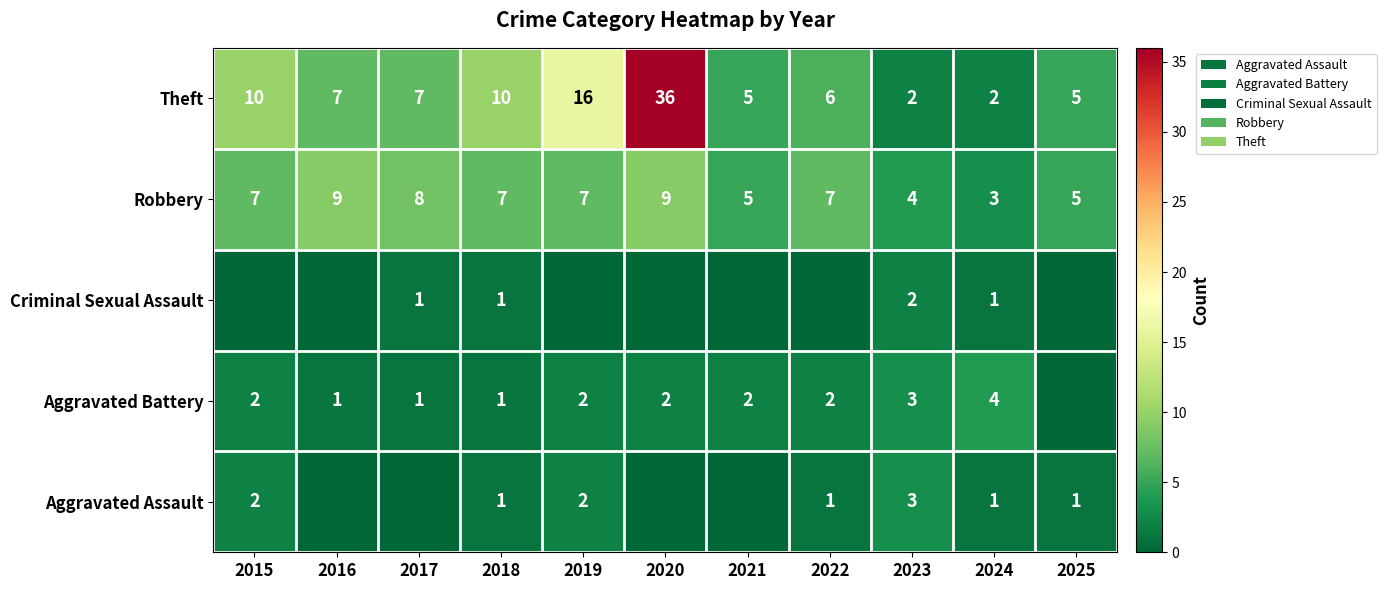

What is the average value of the Theft series?

10